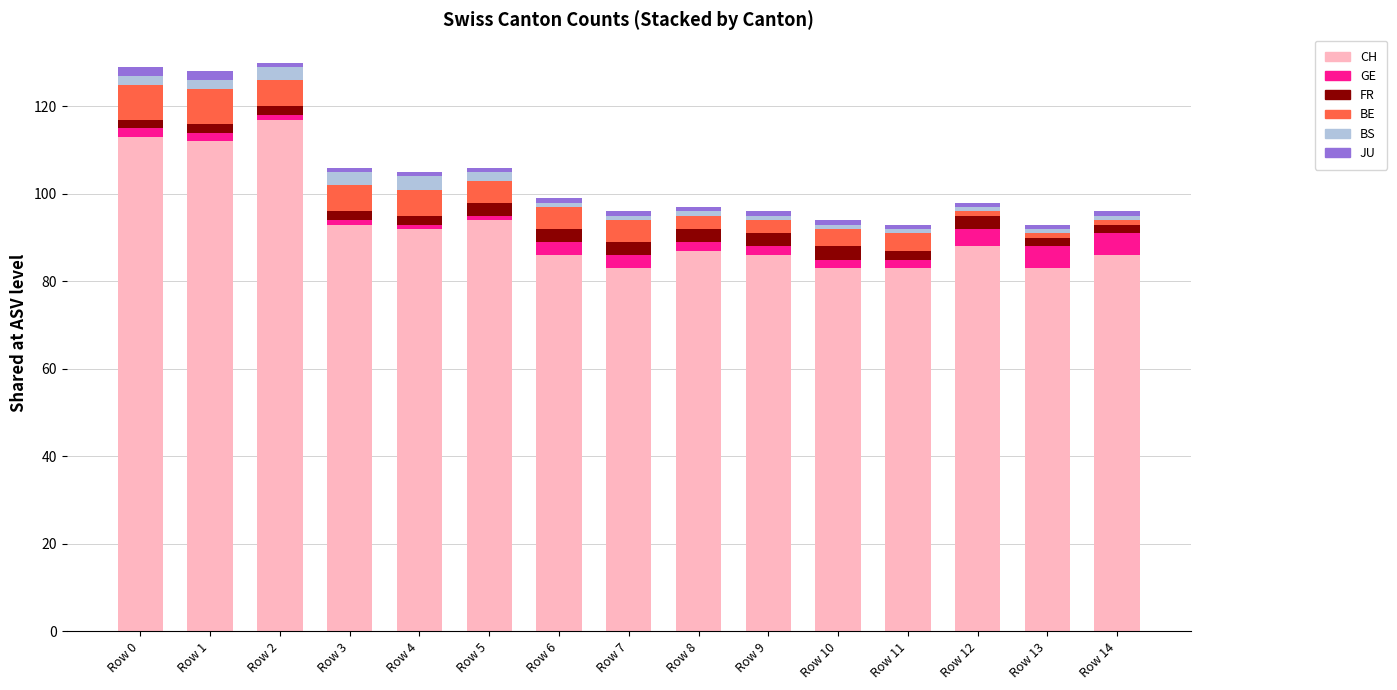

What is the lowest value of the CH series?

83